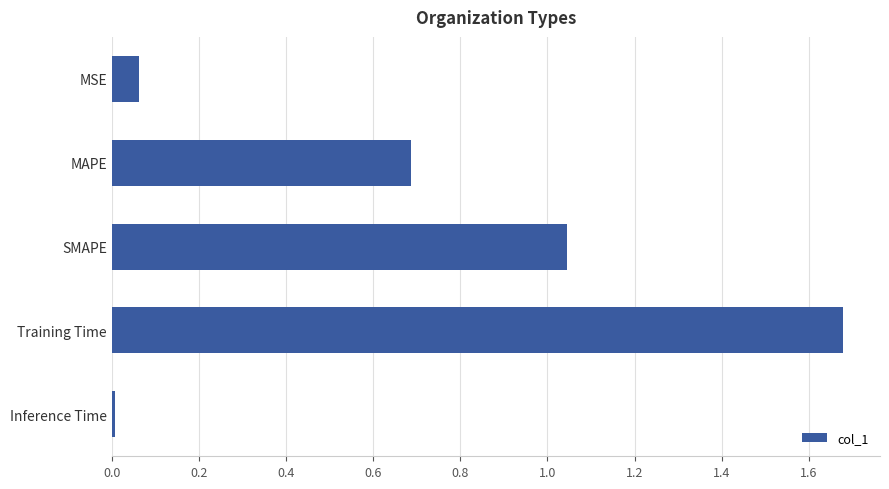

What is the difference between the values at Training Time and MSE?

1.6